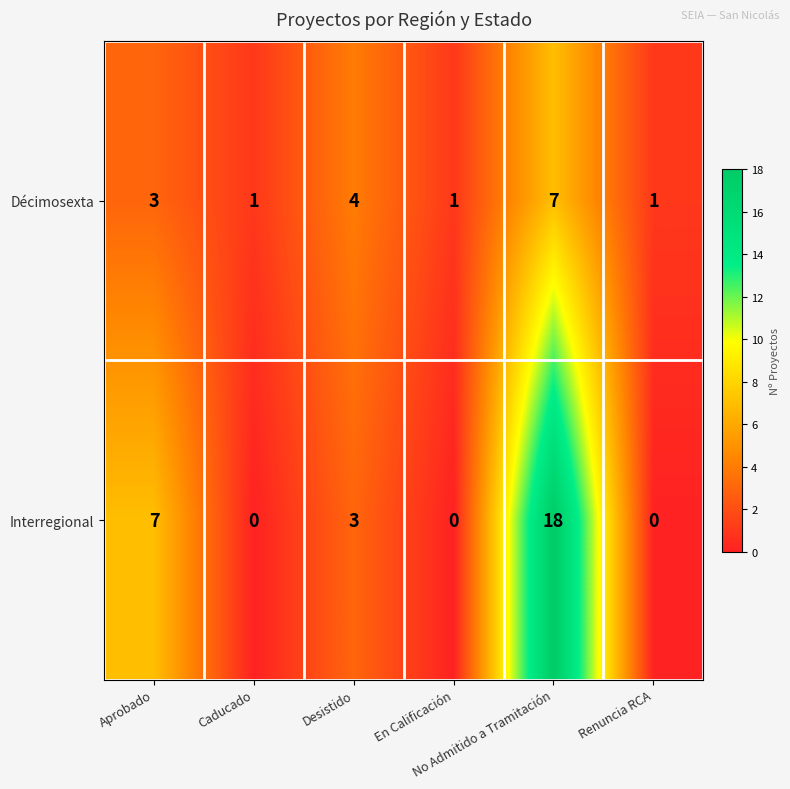

How many Décimosexta values are between 1 and 4?

5